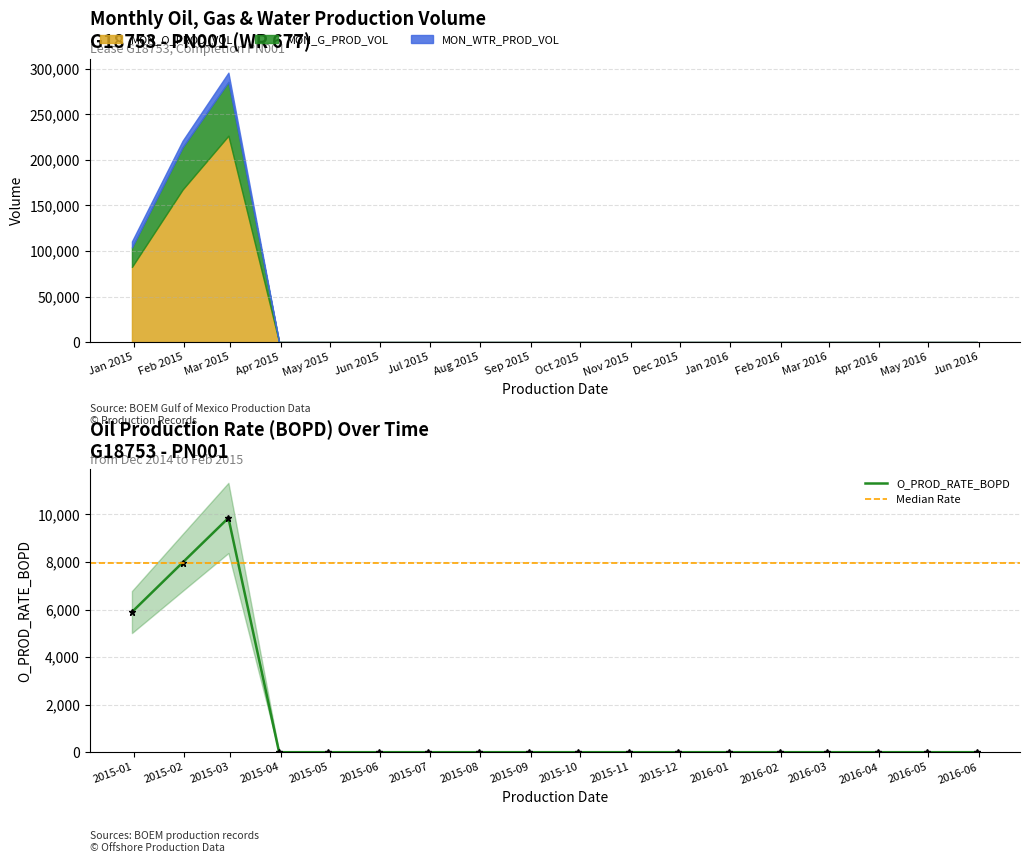

True or false: MON_O_PROD_VOL has more than 2 interior local peaks.

False